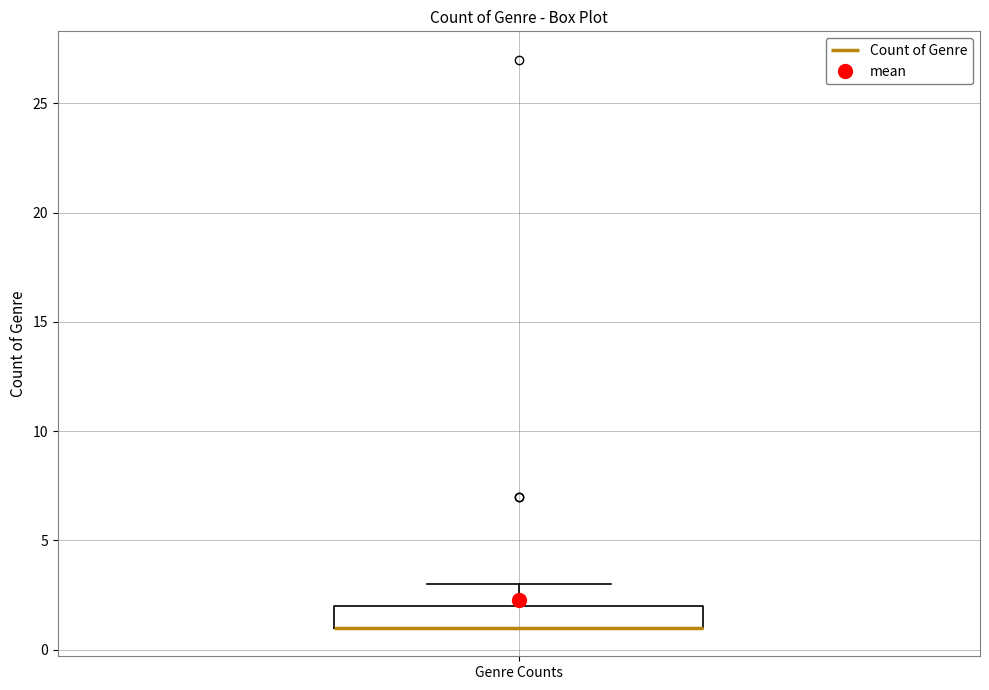

Read this box plot against the y-axis: the position of the median line, the range covered by the box, and the ends of both whiskers. The values are not printed on the chart, so give them approximately, as read against the axis.

median 1 (drawn on the box's lower edge), box 1 to 2, whiskers 1 to 3